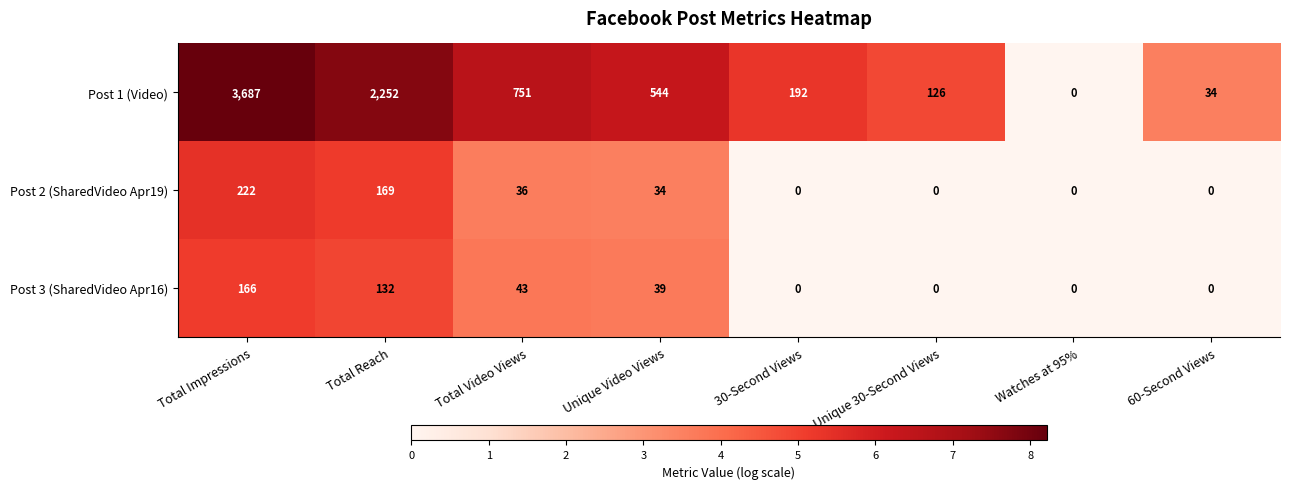

What is the difference between the Post 2 (SharedVideo Apr19) values at Unique Video Views and Total Impressions?

188